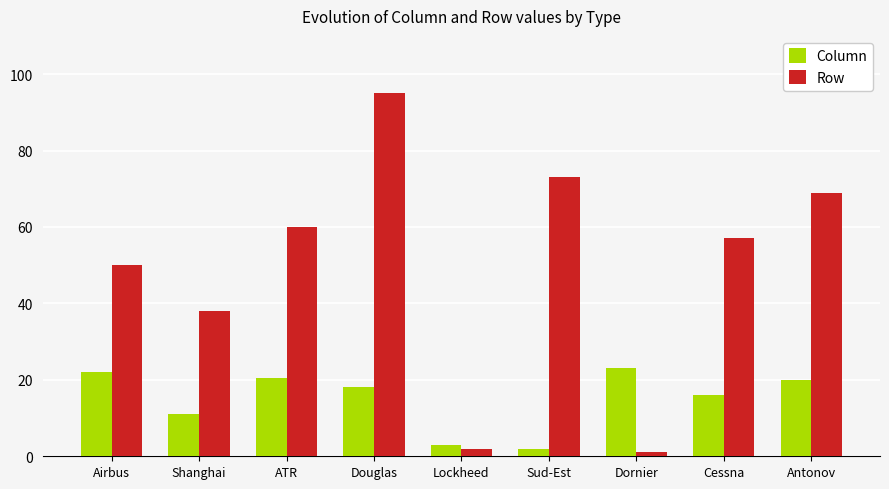

Is the value of Row at Antonov greater than the value of Column at Lockheed?

Yes